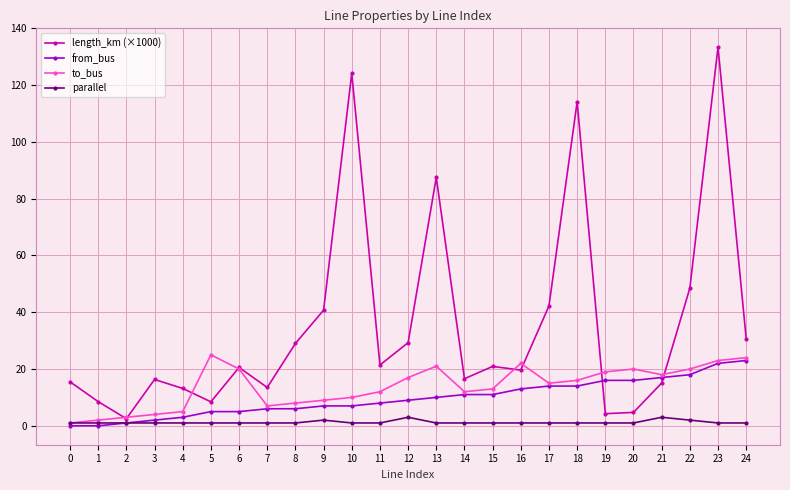

Is it true that length_km (×1000) equals 124.2 at 10?

True